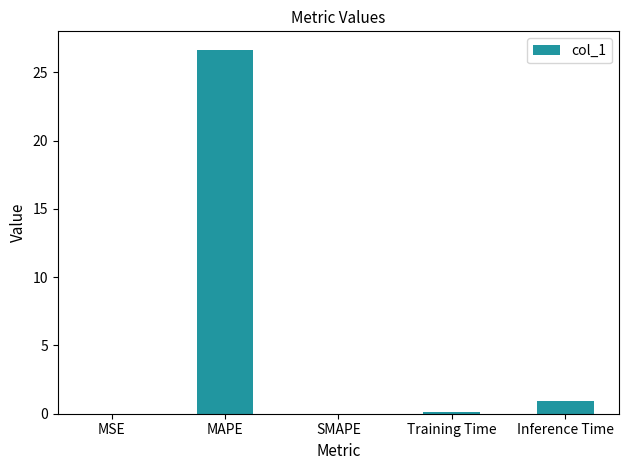

What is the sum of all values?

27.7